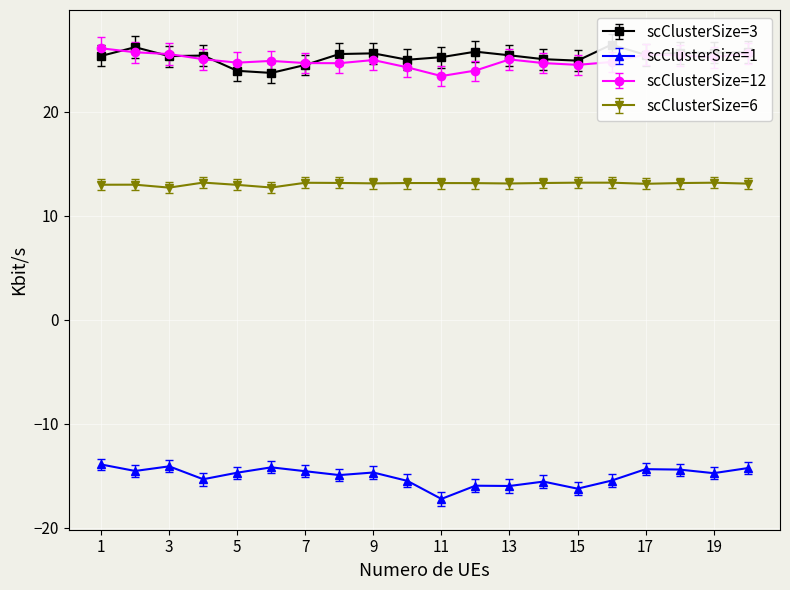

True or false: scClusterSize=12 has a value of 9.1 at 7.

False